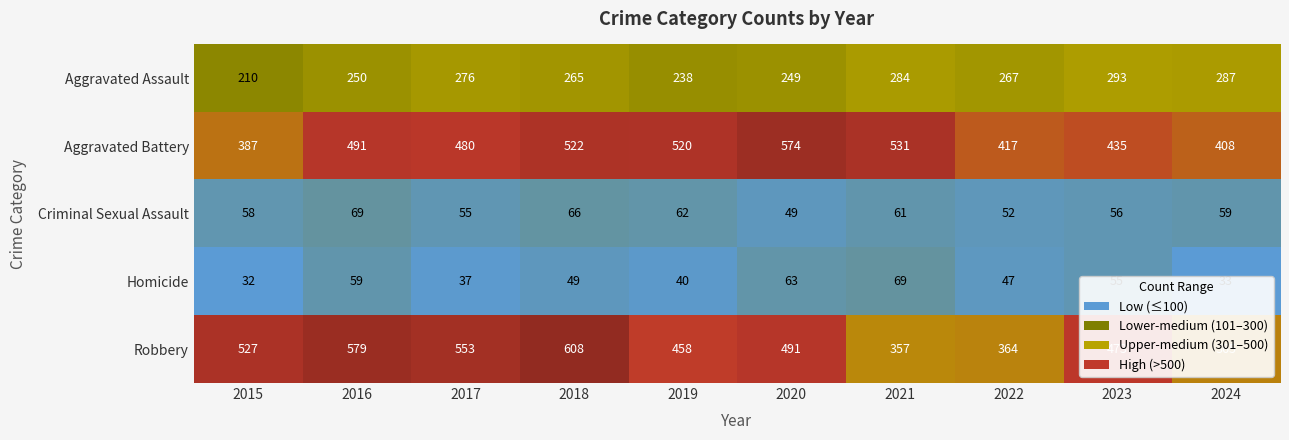

Where does the Robbery series first go above 491?

2015